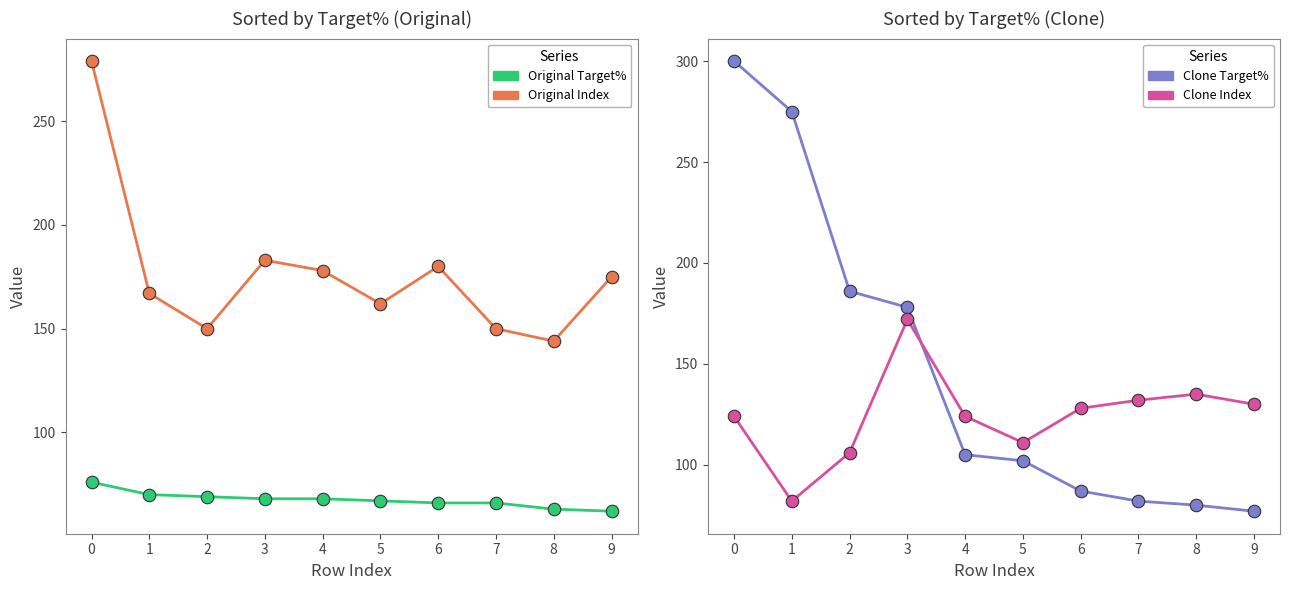

What are all the series names shown in the legend?

Original Target%, Original Index, Clone Target%, Clone Index